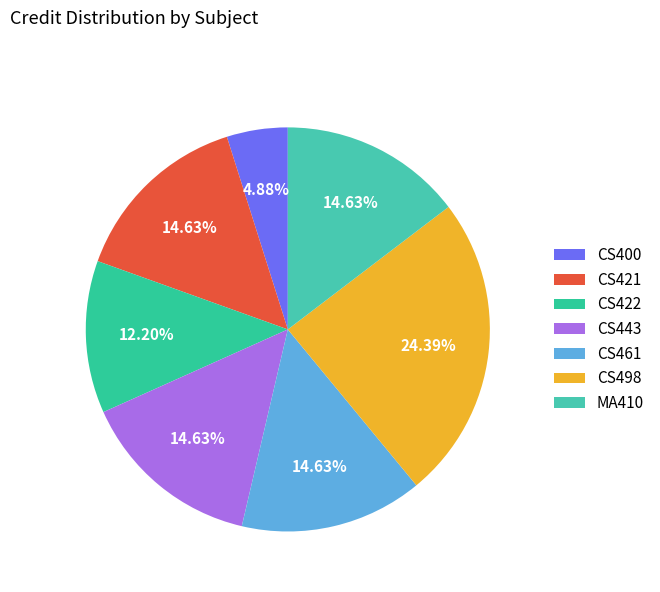

How many segments does this pie chart have?

7